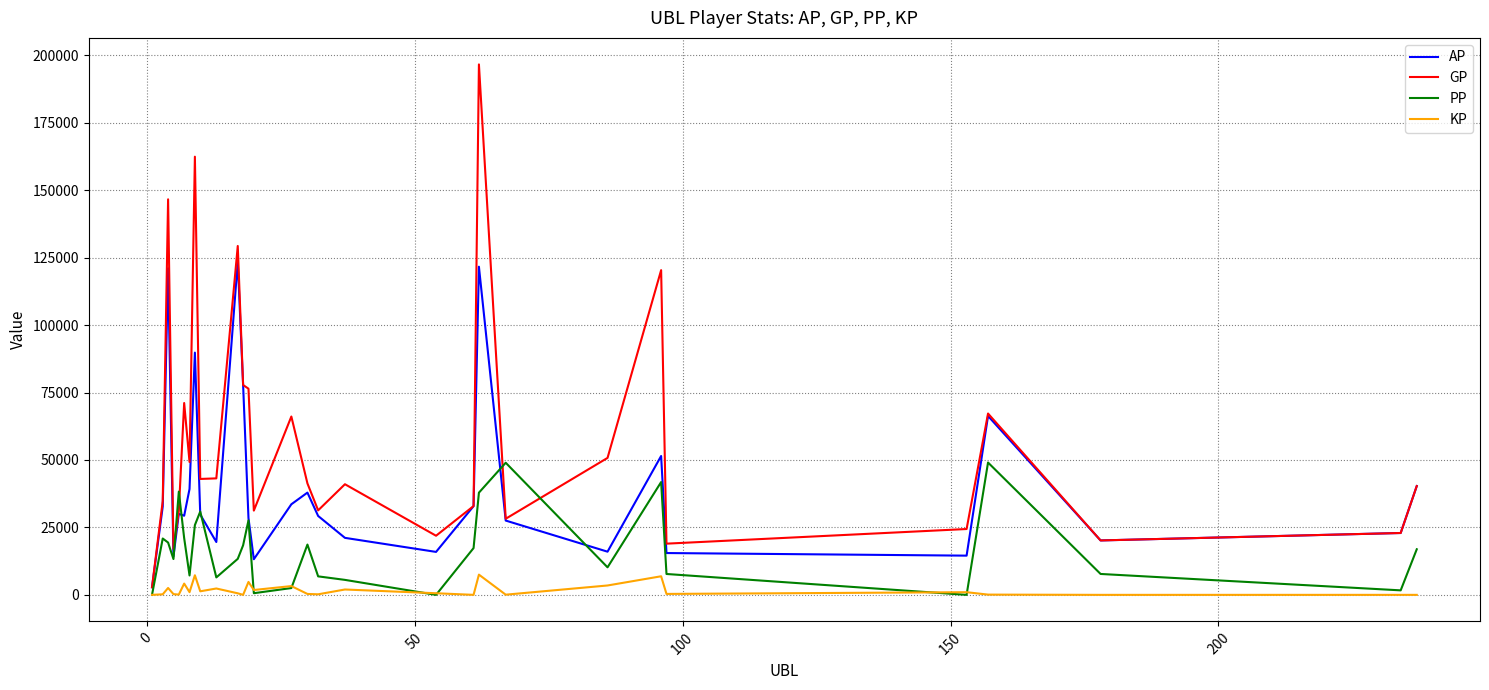

What is the minimum value for GP?

2816.0